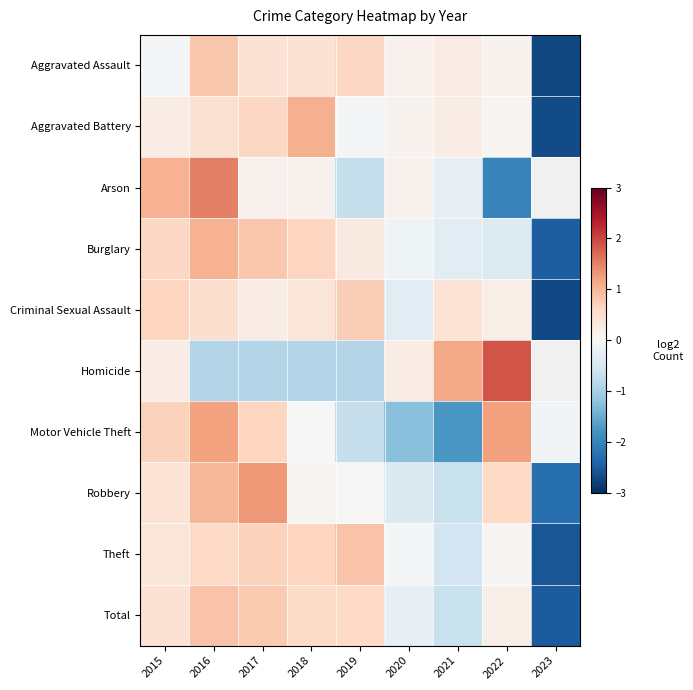

What is the sum of the Robbery values at 2022 and 2017?

1.9